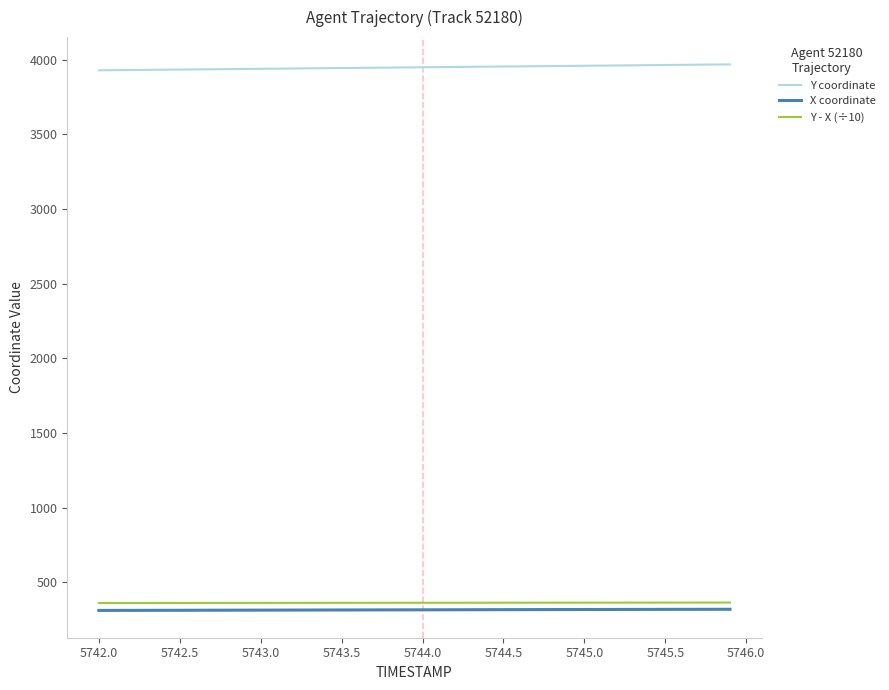

What is the minimum value shown in the chart?

312.0